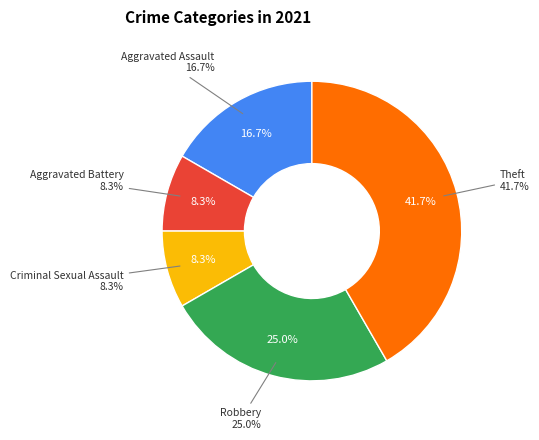

What percentage is the Aggravated Battery slice, to the nearest percent?

8%